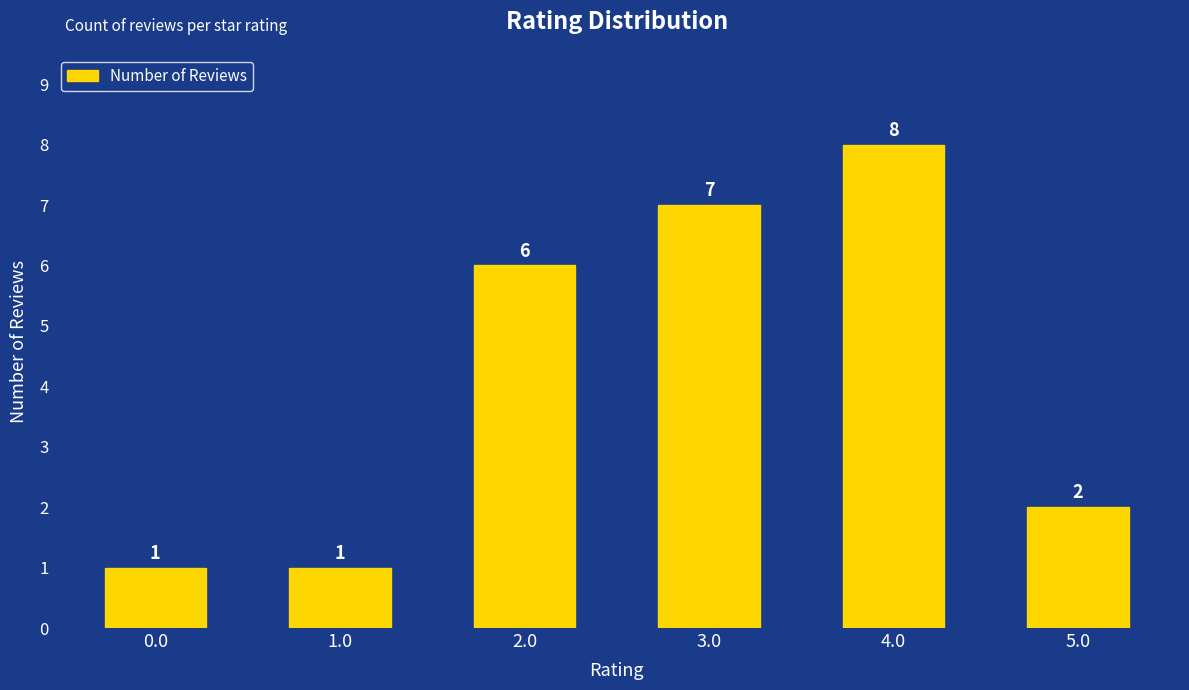

What value does the data have at 3.0?

7